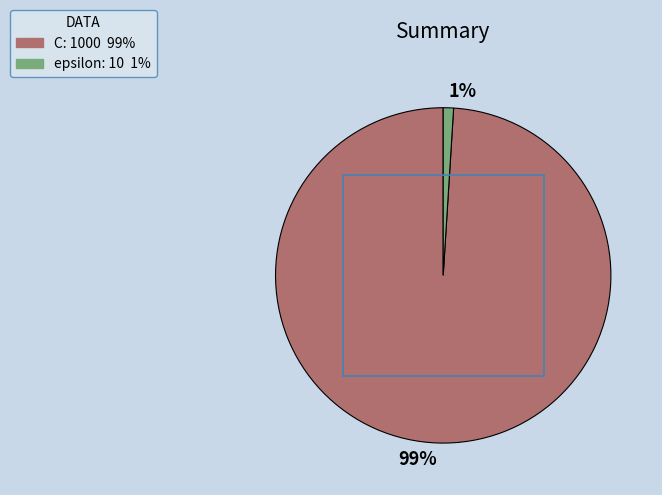

To the nearest percent, what portion does C represent?

99%